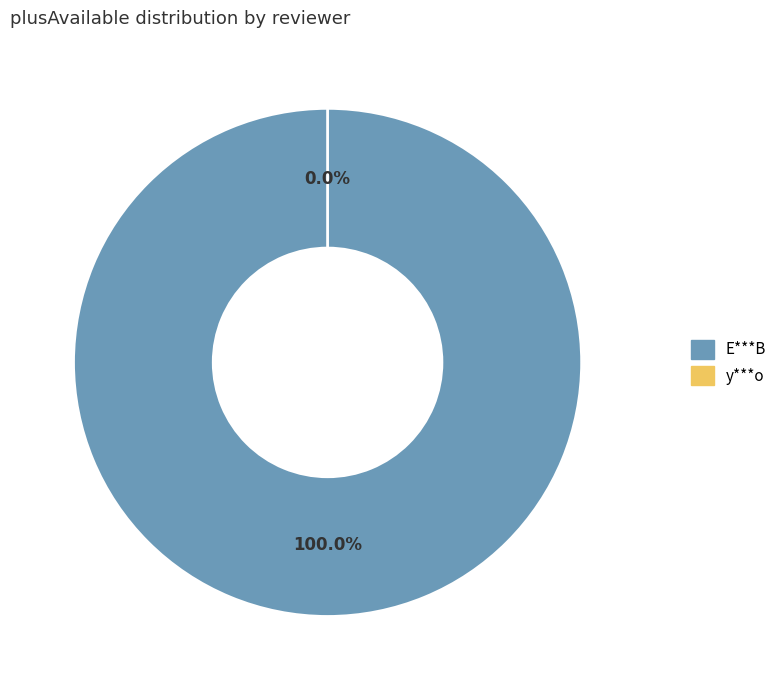

To the nearest percent, what is the difference between the largest and smallest slice percentages?

100%